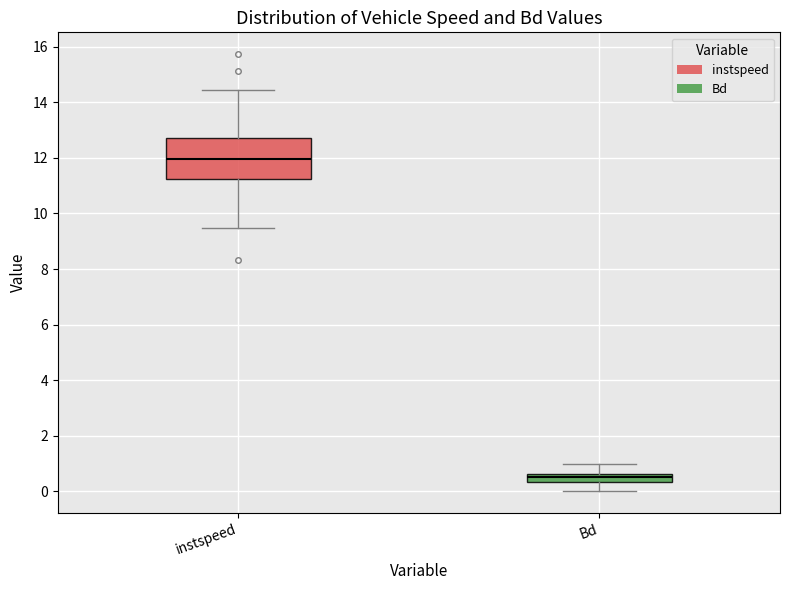

Which box has the highest median line?

instspeed